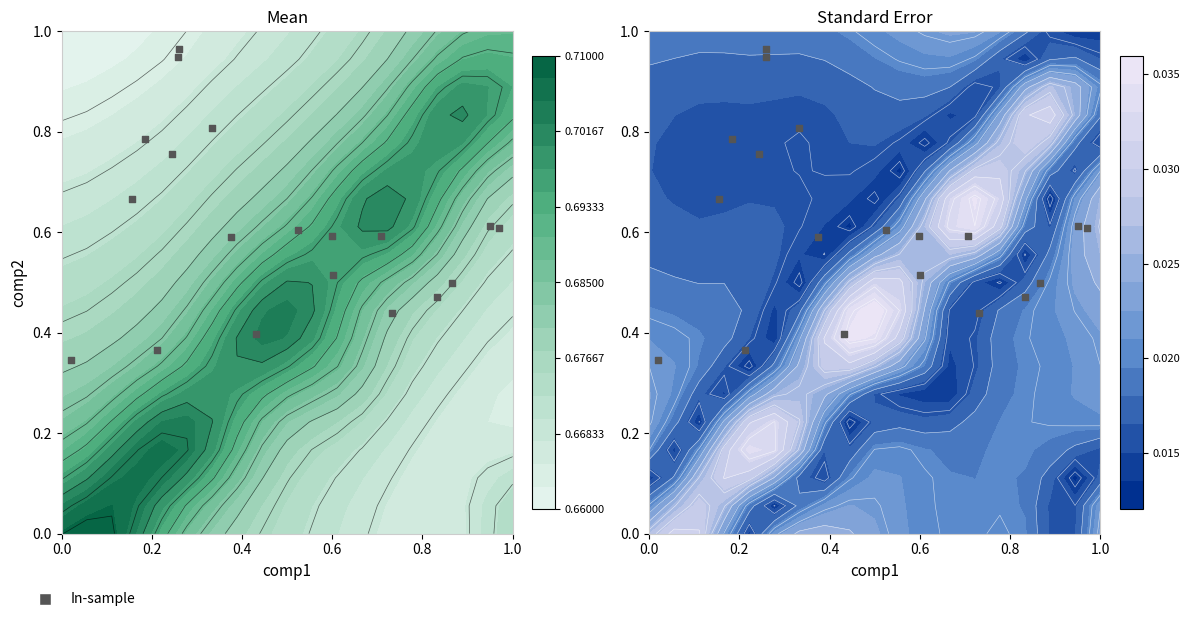

Reading left to right, list all the values displayed in this chart.

0.6	0.6	0.4	0.6	0.7	0.8	0.8	0.5	0.5	0.6	0.3	0.6	0.5	0.4	0.9	1.0	0.8	0.6	0.4